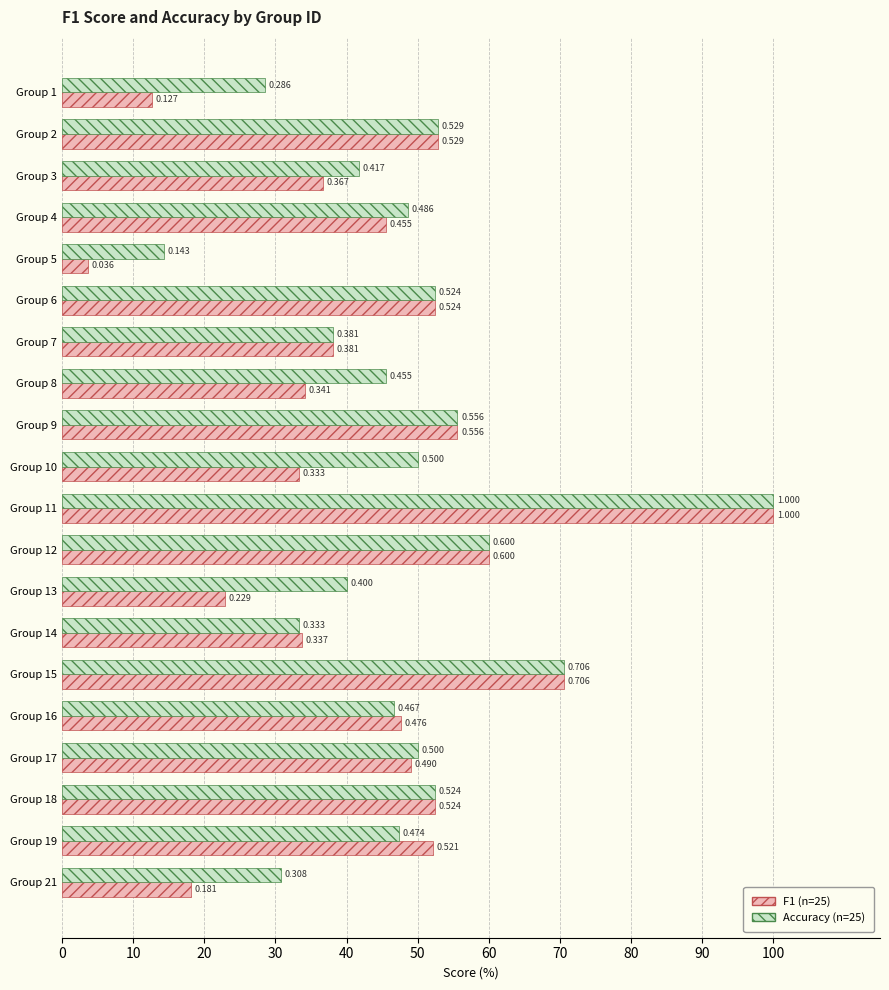

How many data points does each series have?

20